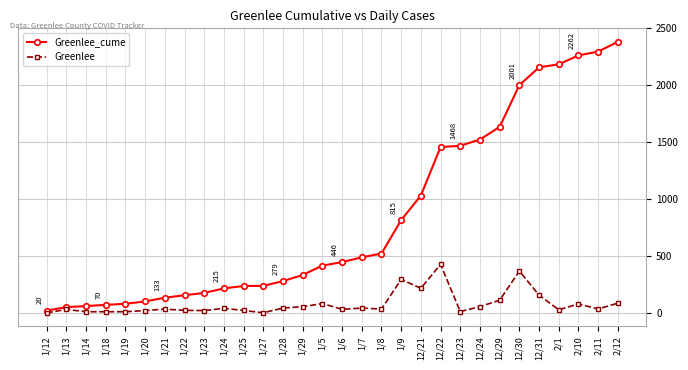

At which label does Greenlee reach its peak?

12/22